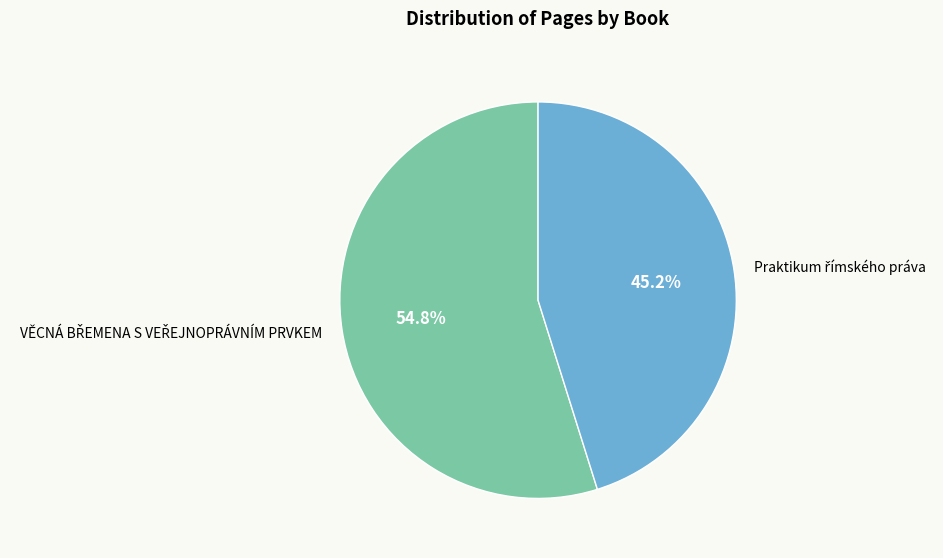

Is there any slice that represents more than half of the pie?

Yes